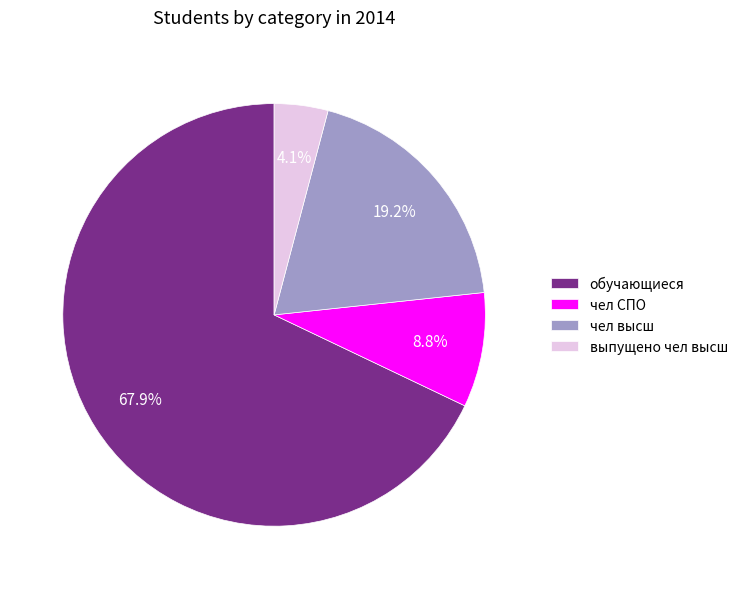

To the nearest percent, what is the average slice percentage?

25%